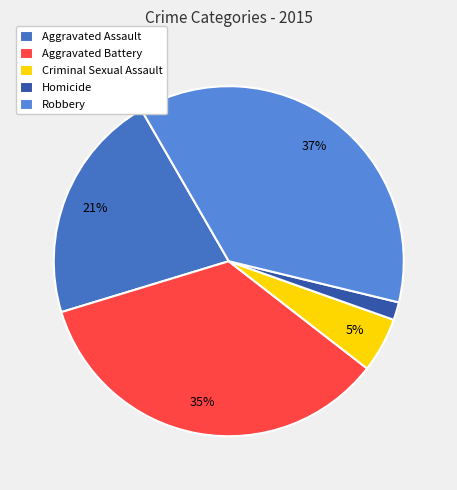

Rank the categories by value from lowest to highest.

Homicide, Criminal Sexual Assault, Aggravated Assault, Aggravated Battery, Robbery